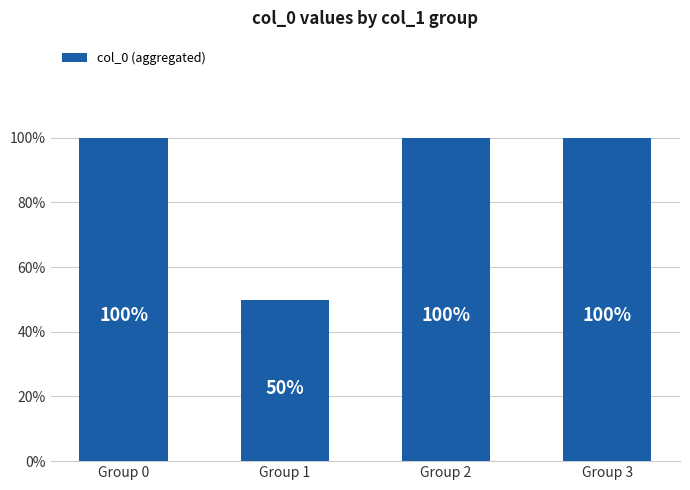

The chart shows a value of 53.2 at Group 2. True or false?

False